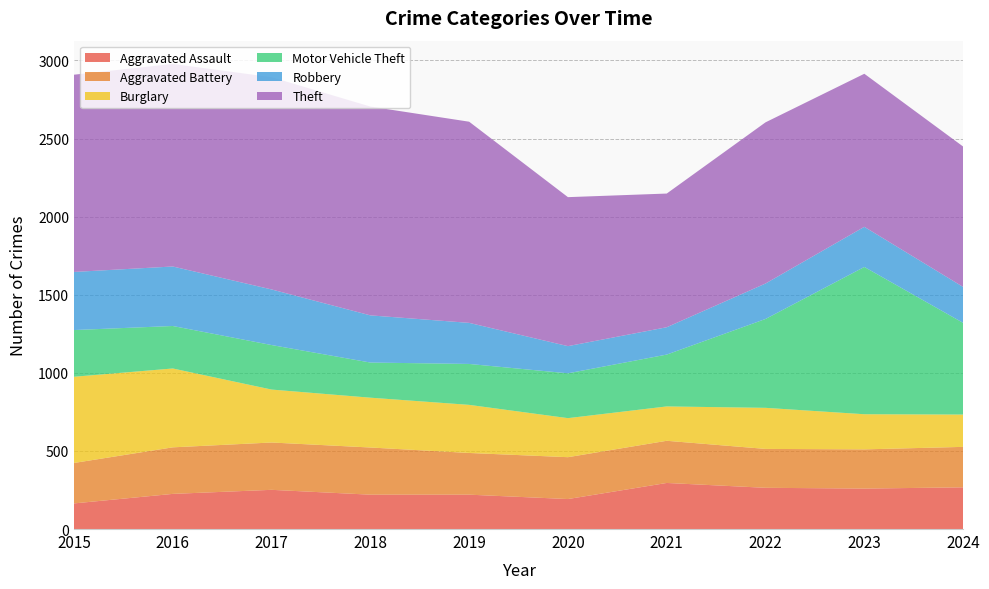

Reading left to right, transcribe all the data shown in this chart.

Aggravated Assault: 164	225	251	220	220	192	295	264	259	267
Aggravated Battery: 259	298	303	302	267	268	270	249	251	259
Burglary: 552	505	339	319	308	250	220	263	225	207
Motor Vehicle Theft: 299	272	285	225	262	287	332	569	943	587
Robbery: 372	381	356	302	263	174	175	227	257	230
Theft: 1263	1297	1359	1337	1288	954	856	1032	980	899